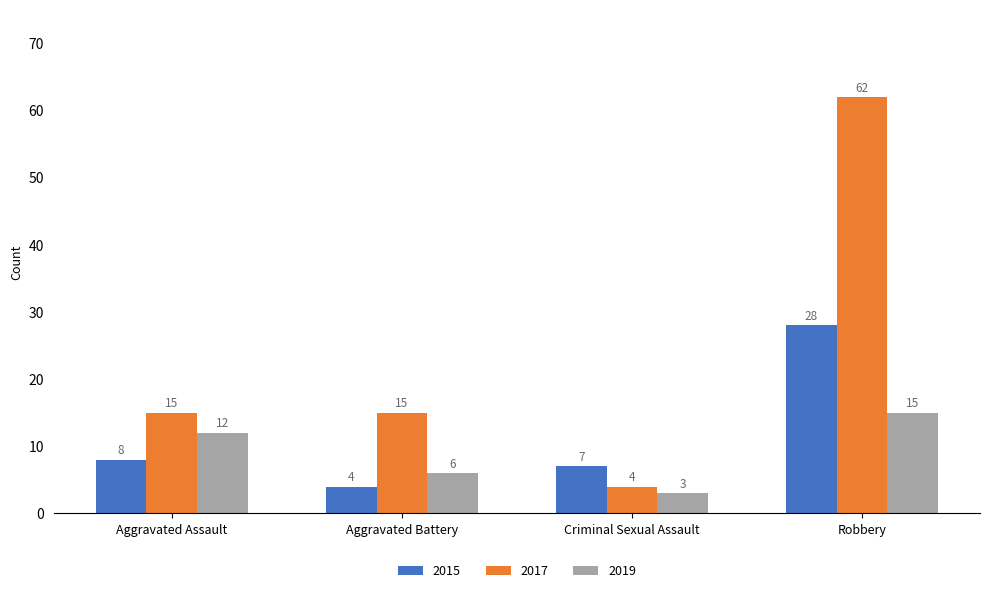

What is the average value of the 2019 series?

9